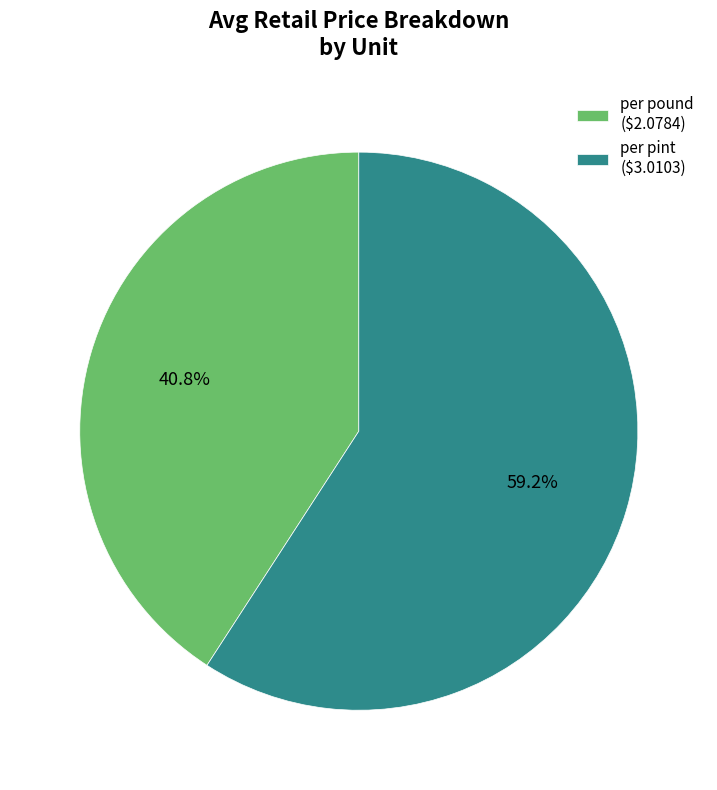

How many slices are in this pie chart?

2